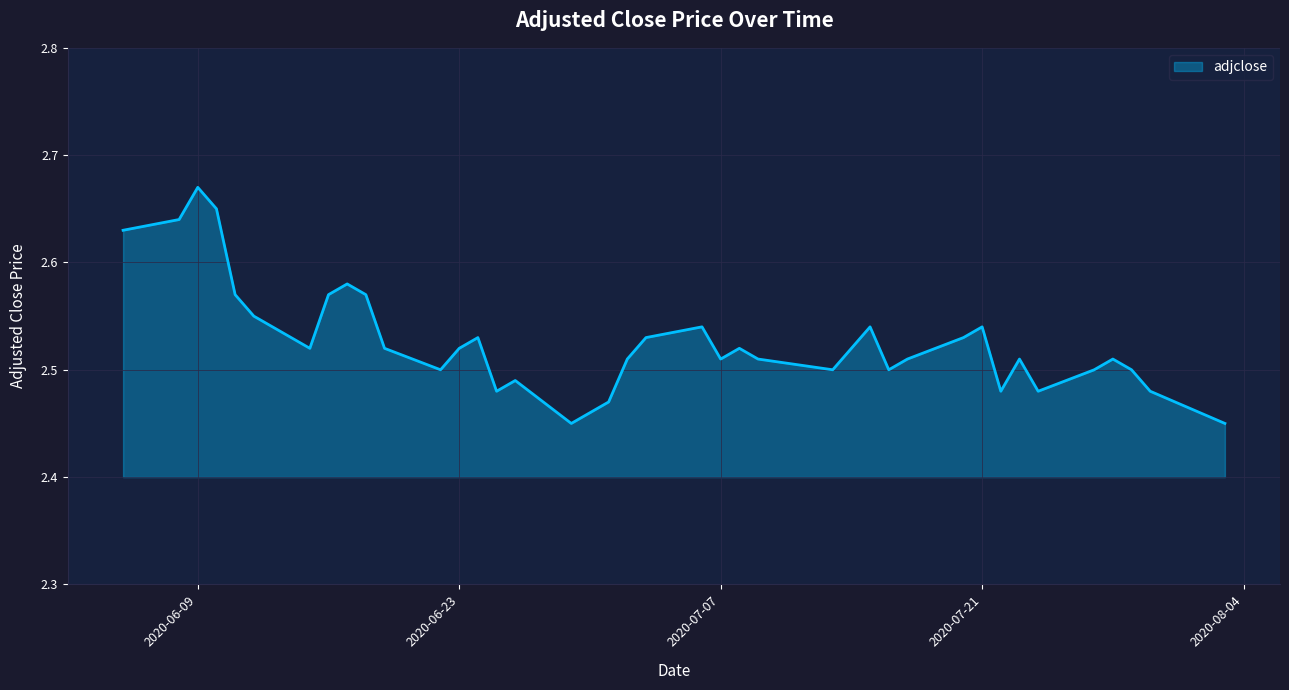

How many lines are shown in the chart?

1